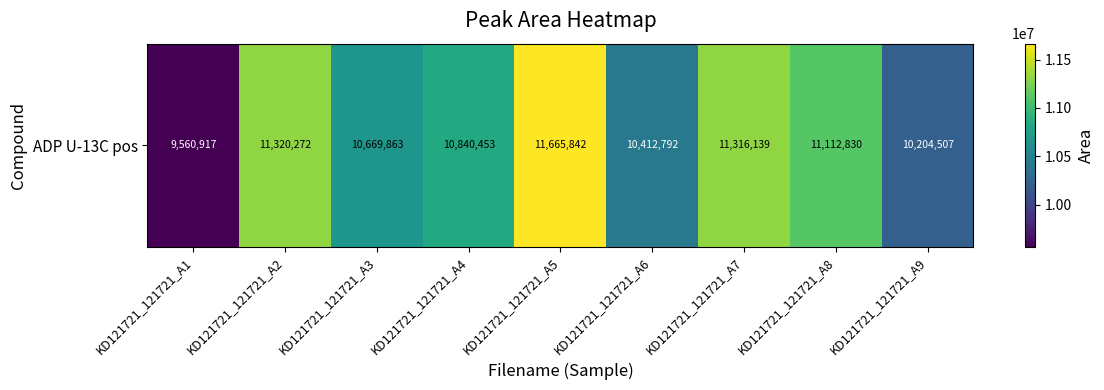

Reading left to right, transcribe all the data shown in this chart.

KD121721_121721_A1=9560917	KD121721_121721_A2=11320272	KD121721_121721_A3=10669863	KD121721_121721_A4=10840453	KD121721_121721_A5=11665842	KD121721_121721_A6=10412792	KD121721_121721_A7=11316139	KD121721_121721_A8=11112830	KD121721_121721_A9=10204507